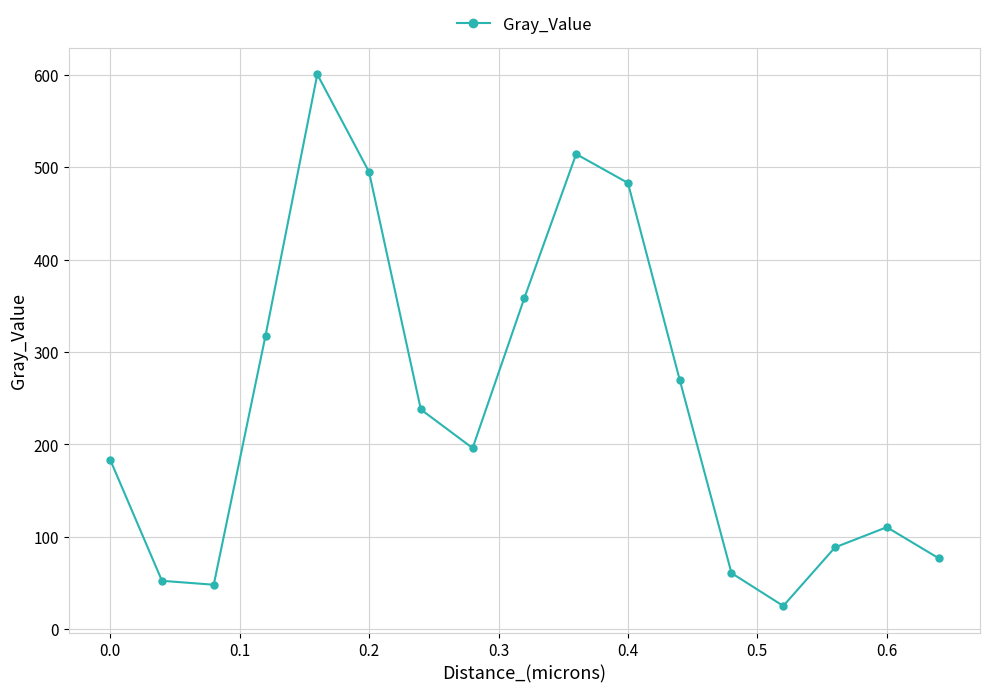

What is the greatest value displayed?

600.6